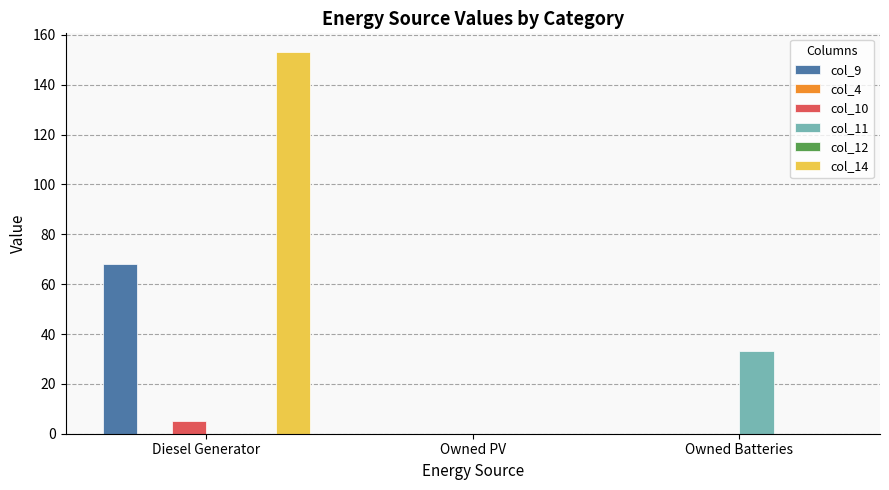

Is it true that col_10 equals 5 at Diesel Generator?

True